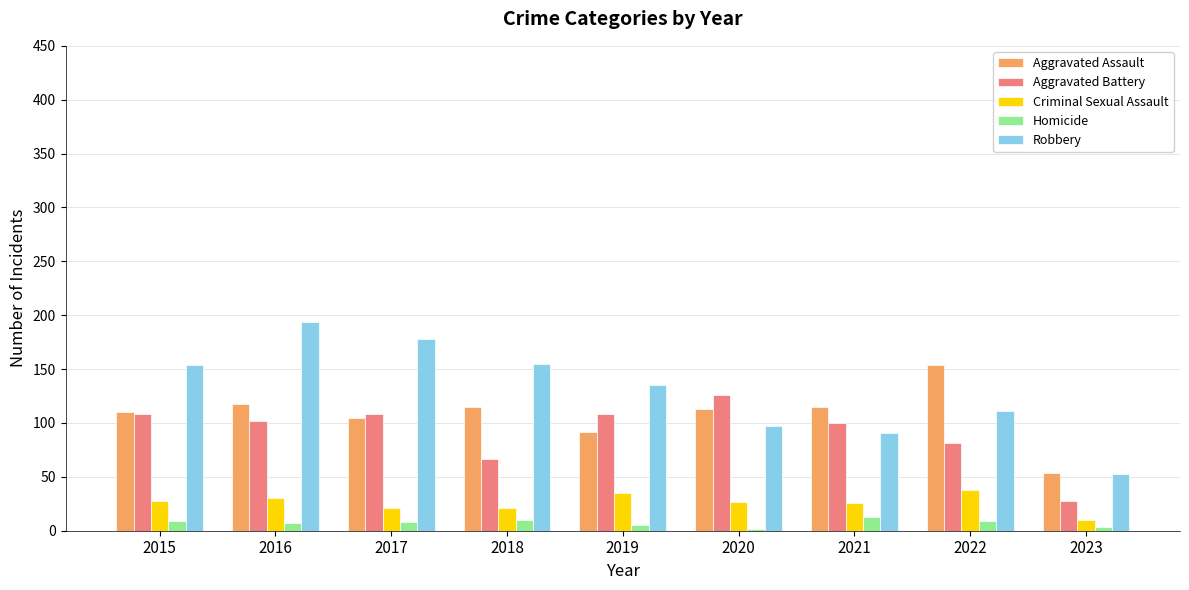

At how many categories does at least one series exceed 98?

8